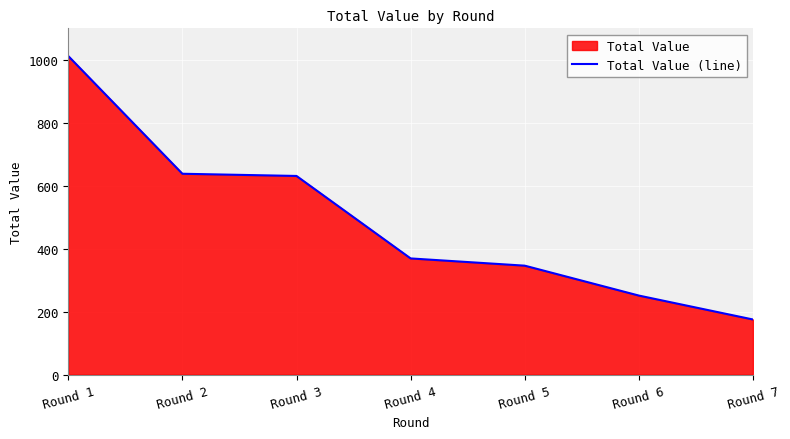

Rank the categories by value from highest to lowest.

Round 1, Round 2, Round 3, Round 4, Round 5, Round 6, Round 7